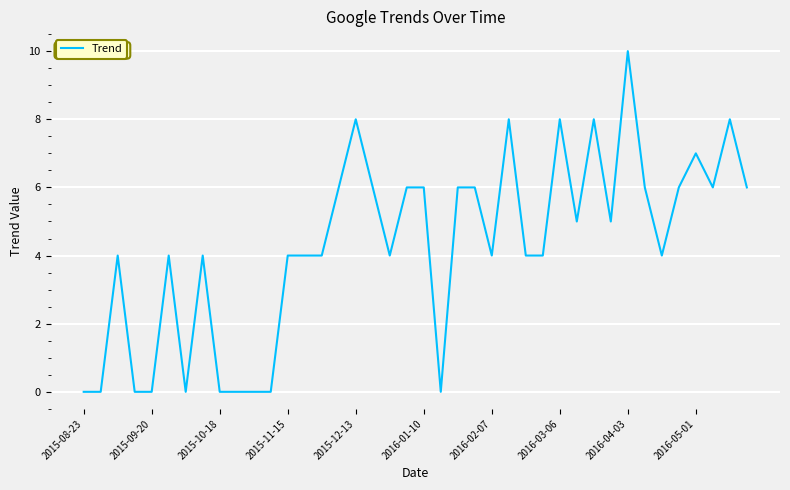

What is the difference between the maximum and minimum values?

10